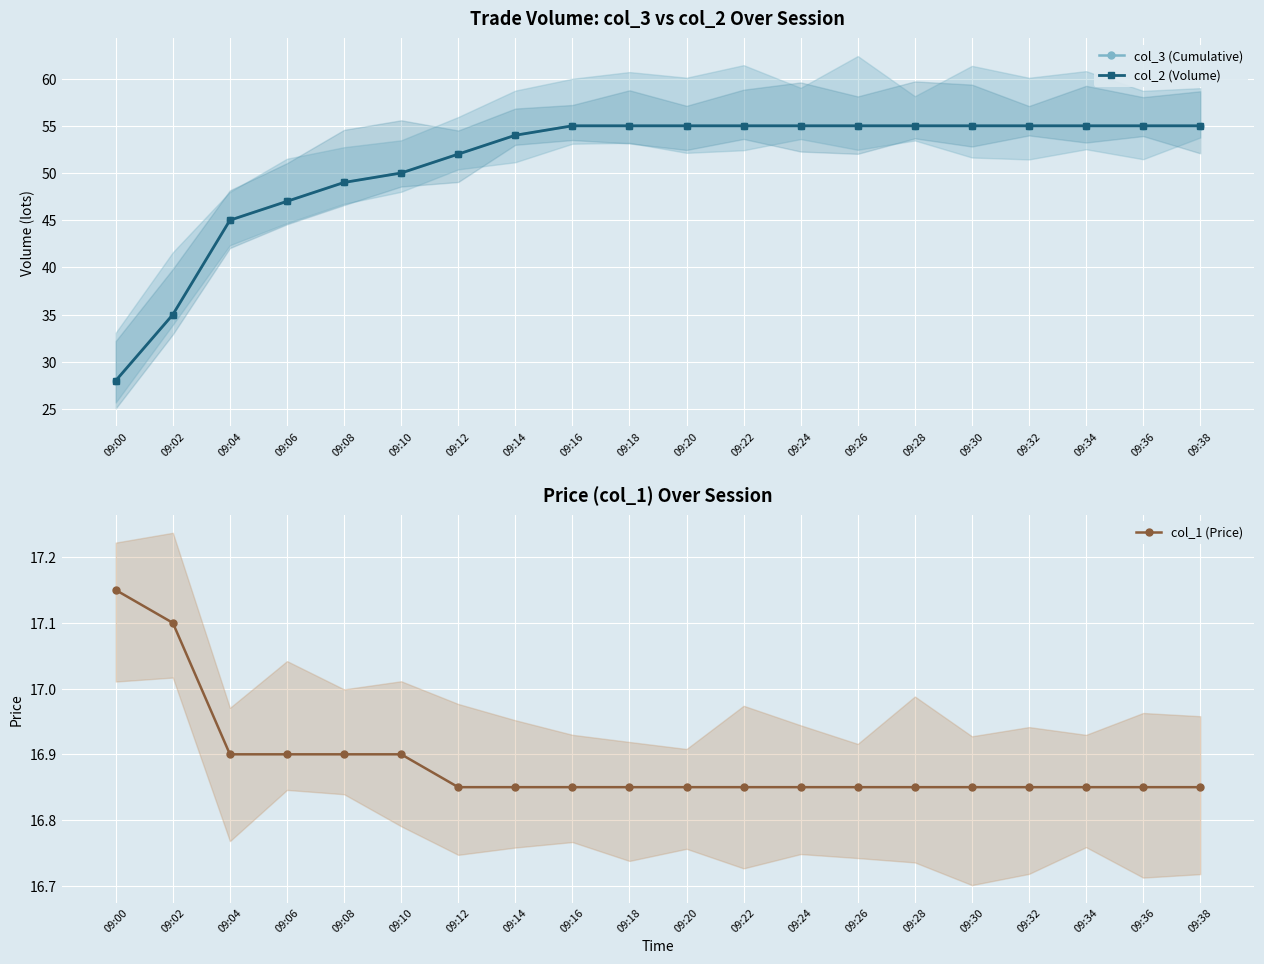

At how many categories does at least one series exceed 28?

19